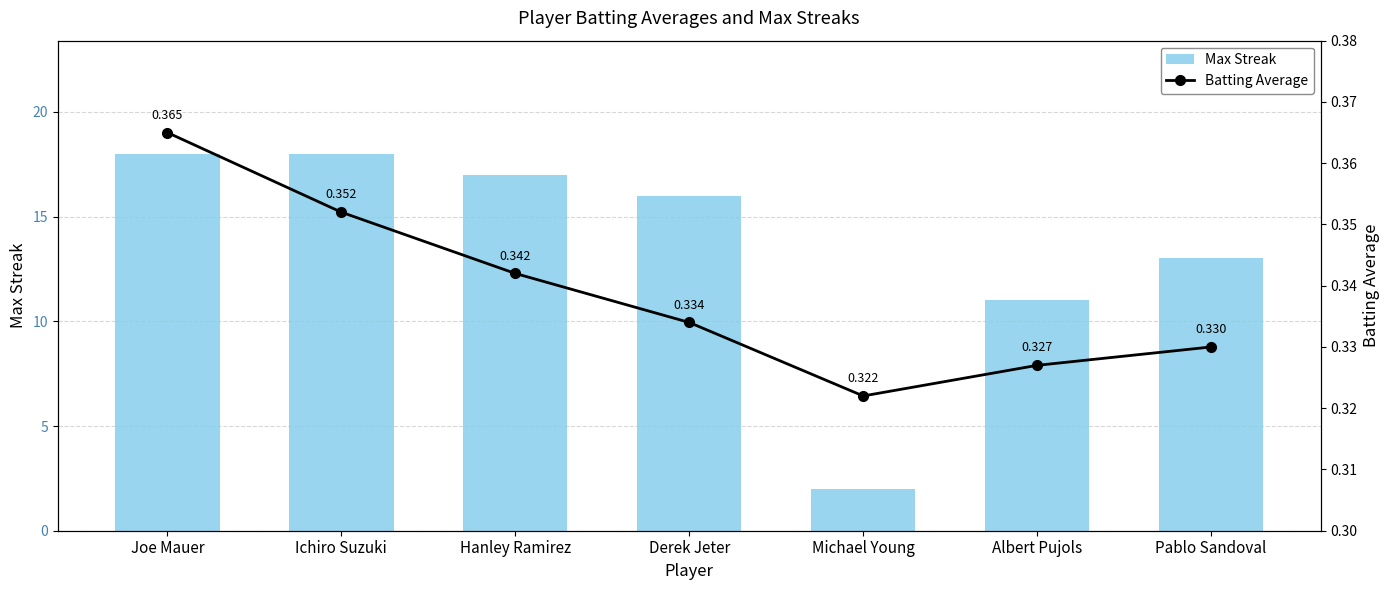

What is the spread (max minus min) of values at Hanley Ramirez?

16.7